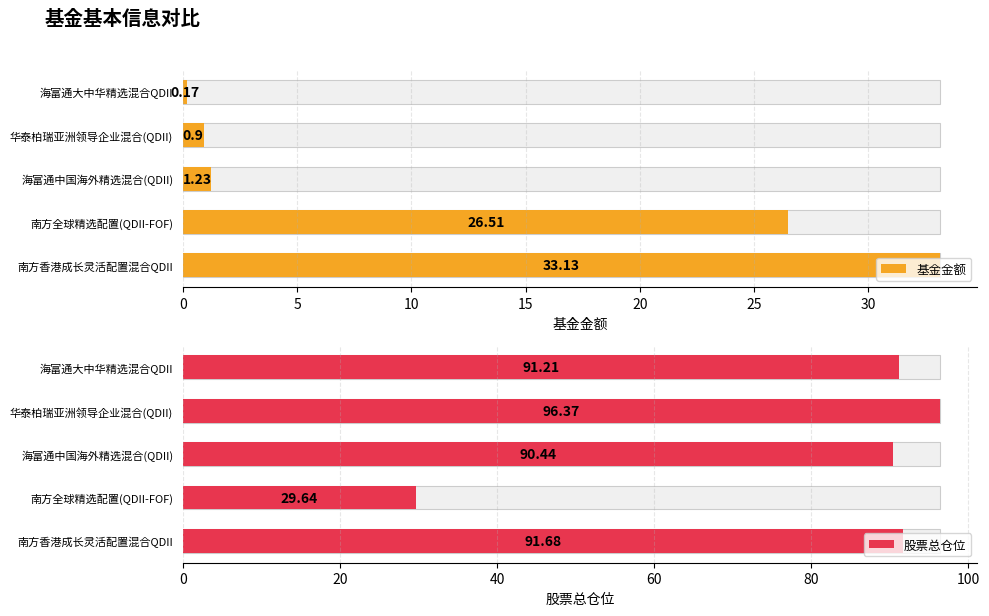

What is the smallest value displayed?

0.2